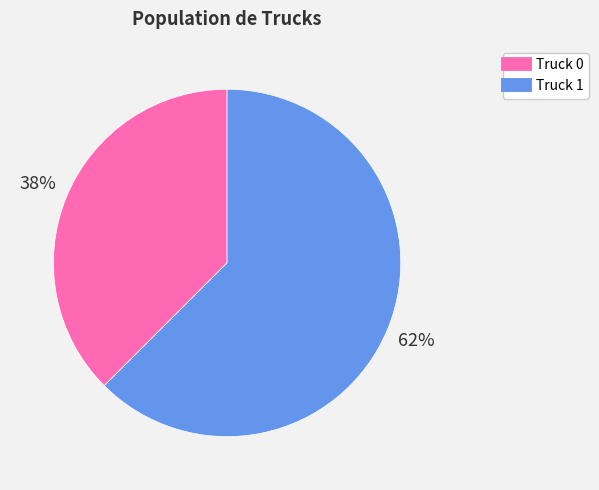

To the nearest percent, what is the average slice percentage?

50%